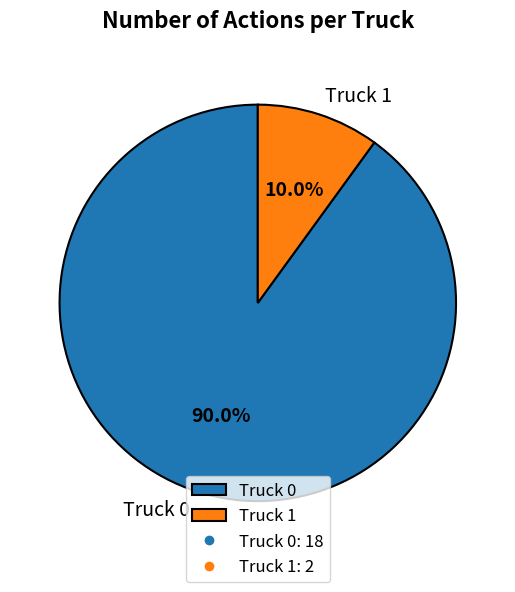

Between Truck 0 and Truck 1, which is larger?

Truck 0